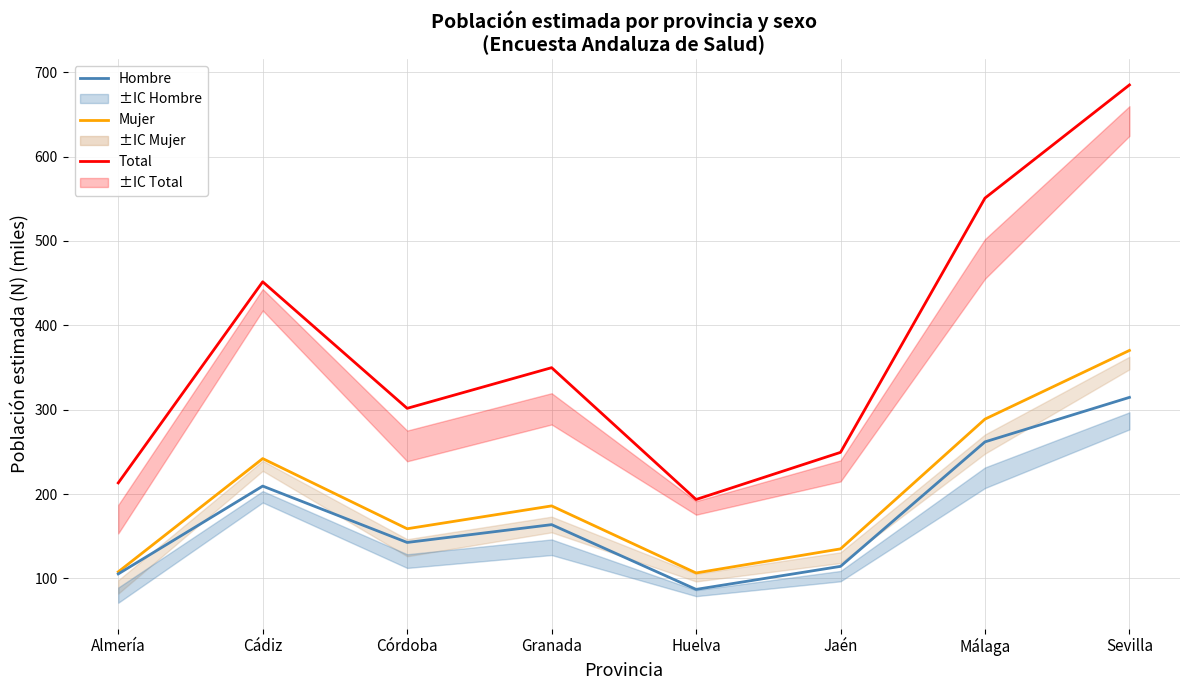

At Cádiz, list the series in order from smallest to largest.

Hombre, Mujer, Total